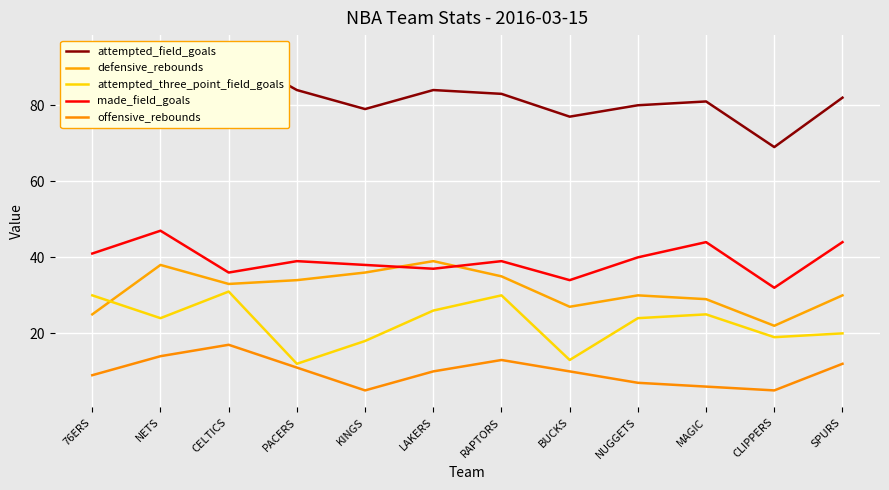

True or false: attempted_three_point_field_goals and made_field_goals cross at least once.

False